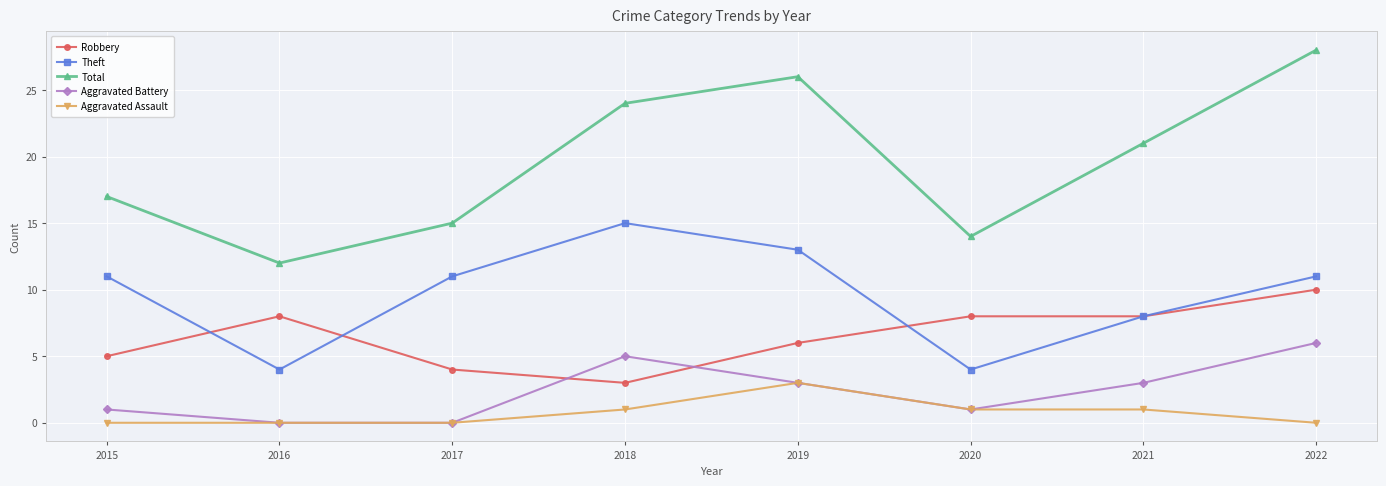

What is the sum of all Total values?

157